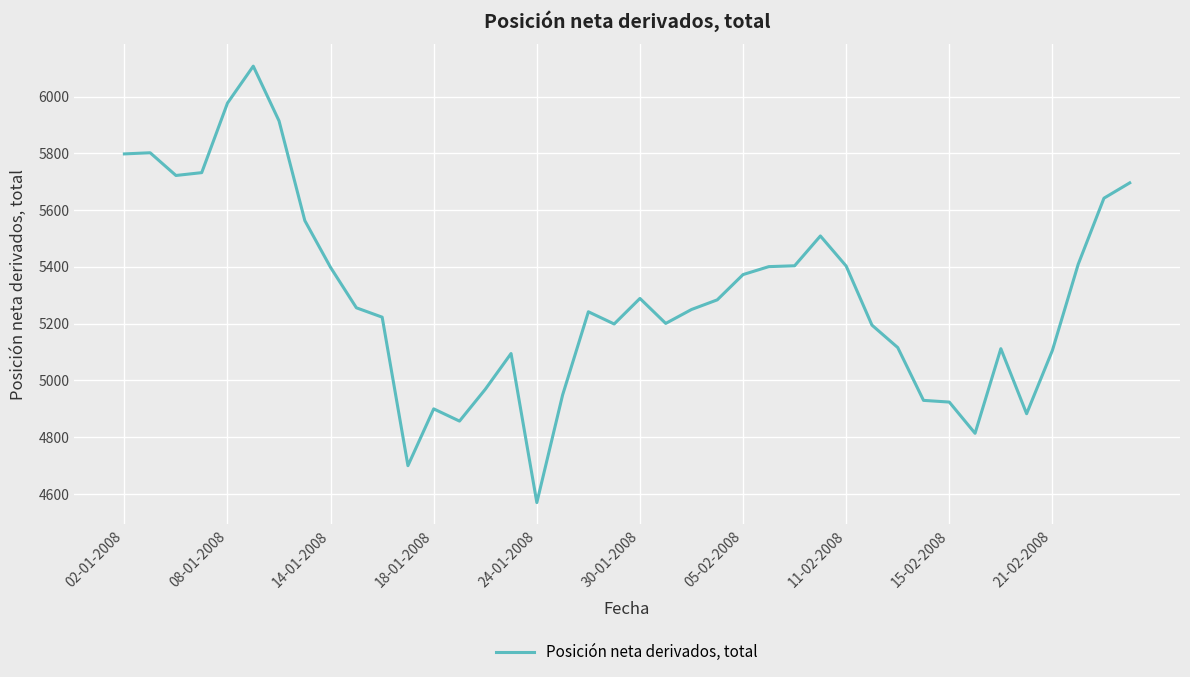

What is the smallest value displayed?

4570